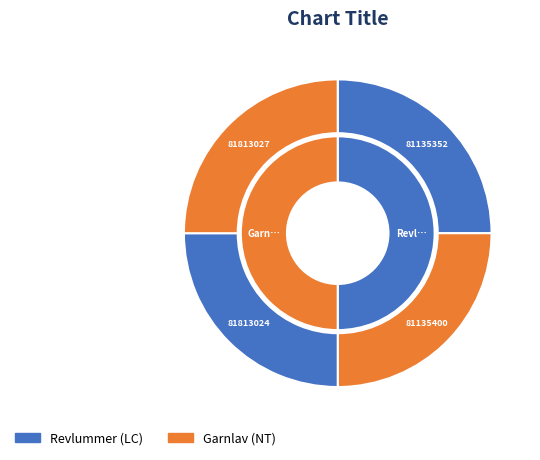

How much of the chart is everything except 81813027?

75.0%